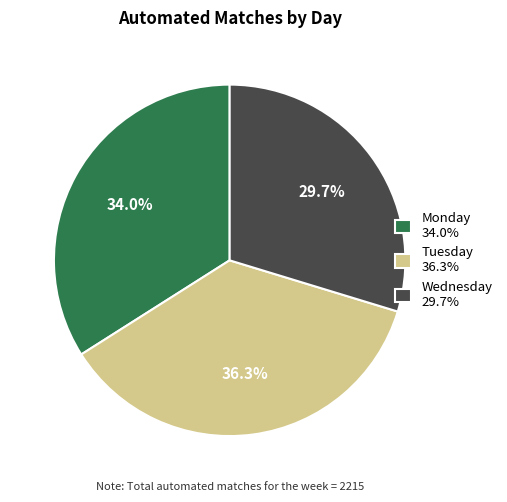

Between Wednesday 29.7% and Tuesday 36.3%, which is larger?

Tuesday 36.3%